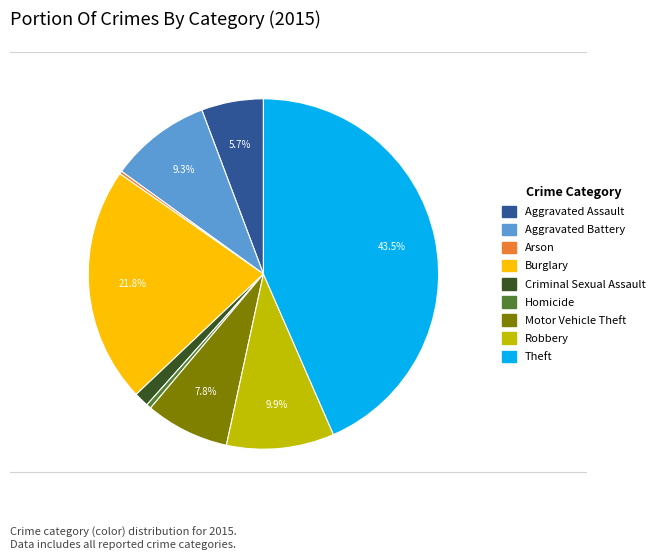

Is there any slice that represents more than half of the pie?

No